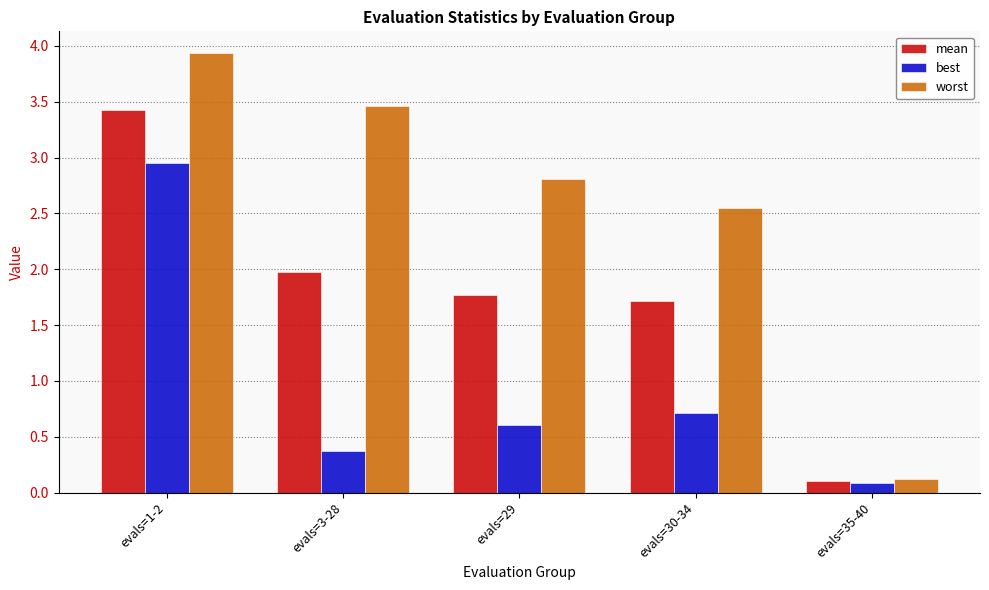

Does the chart contain stacked bars?

No